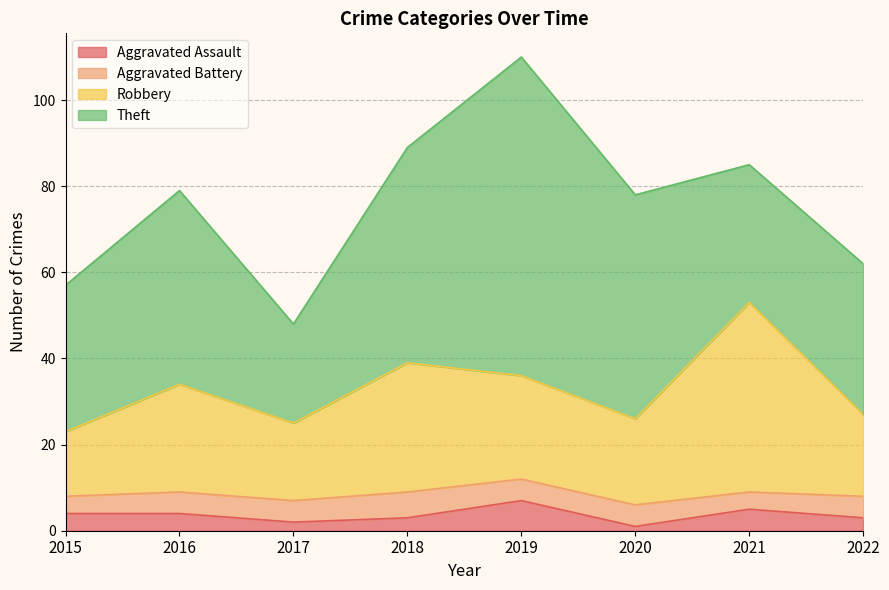

True or false: Aggravated Assault has a value of 3 at 2022.

True